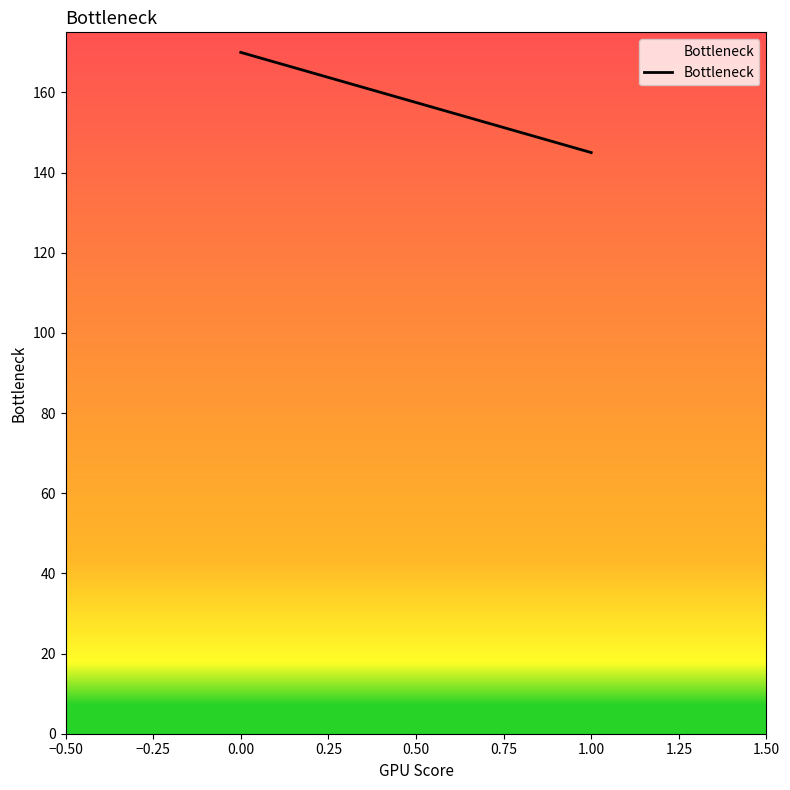

At which label is the value closest to 157?

1.00